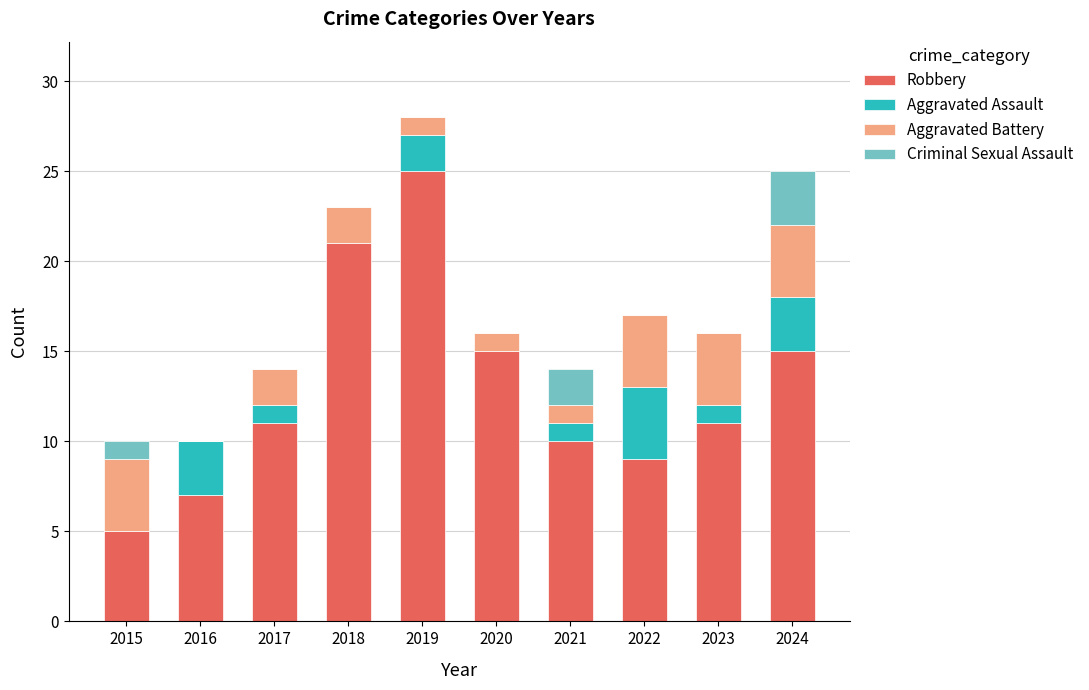

What is the sum of all Robbery values?

129